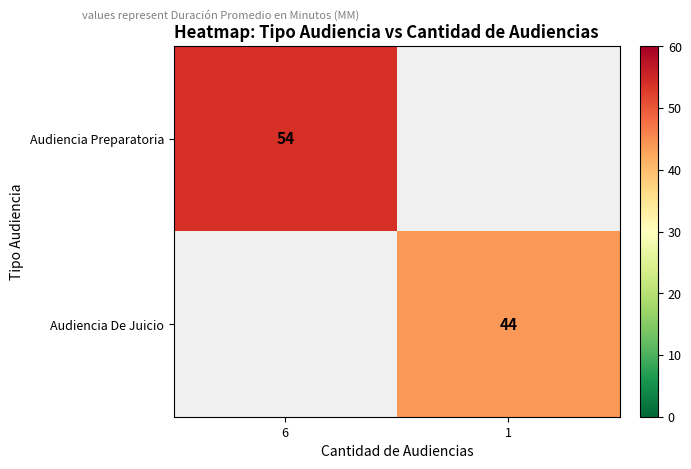

Is the value of Audiencia Preparatoria at 6 greater than the value of Audiencia De Juicio at 1?

Yes